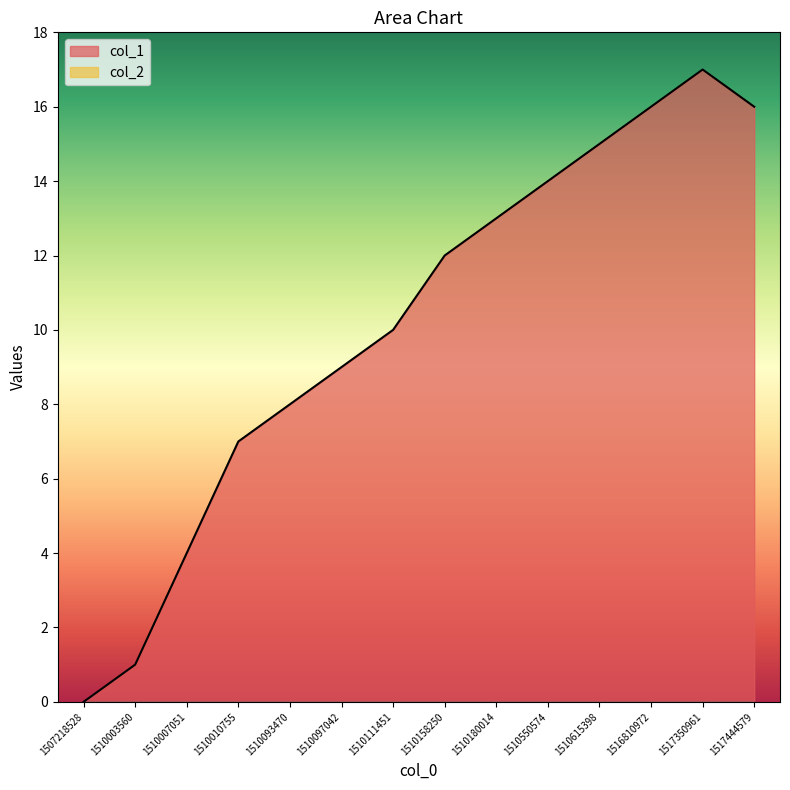

Rank the categories by value from highest to lowest.

1517350961, 1516810972, 1517444579, 1510615398, 1510550574, 1510180014, 1510158250, 1510111451, 1510097042, 1510093470, 1510010755, 1510007051, 1510003560, 1507218528